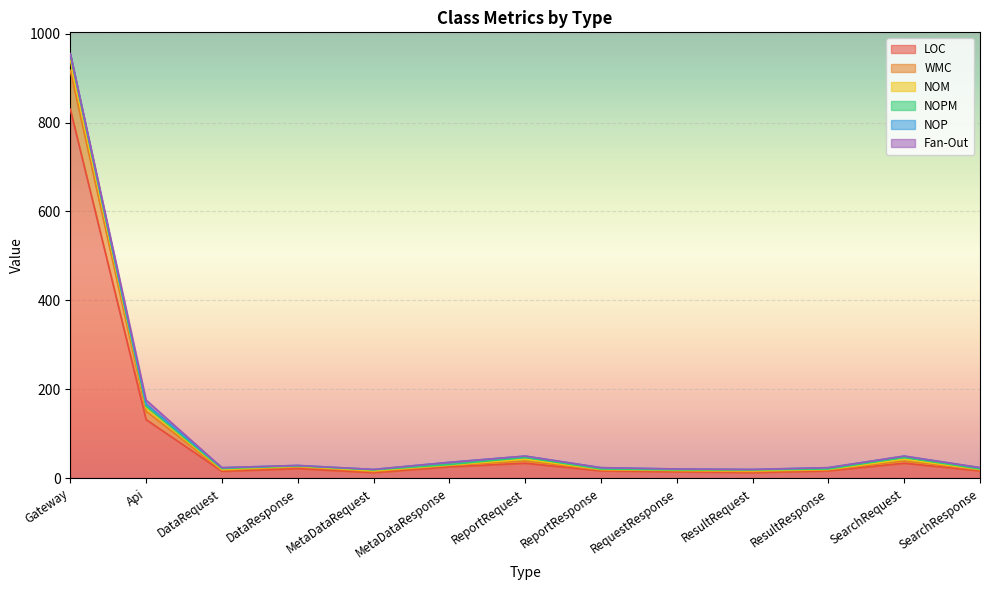

At which category is the sum across all series the highest?

Gateway